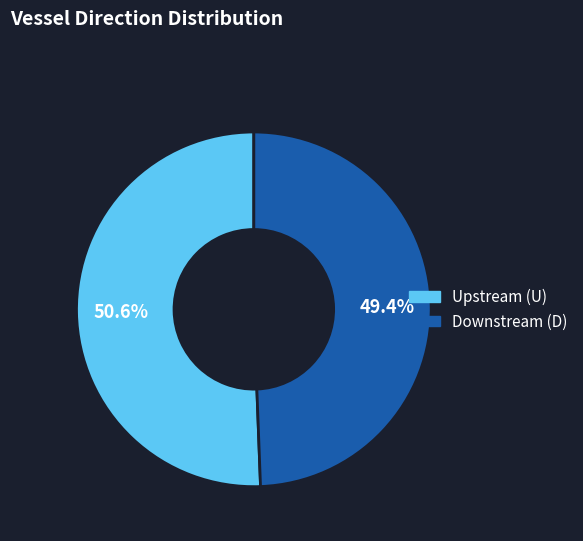

How many slices are in this pie chart?

2